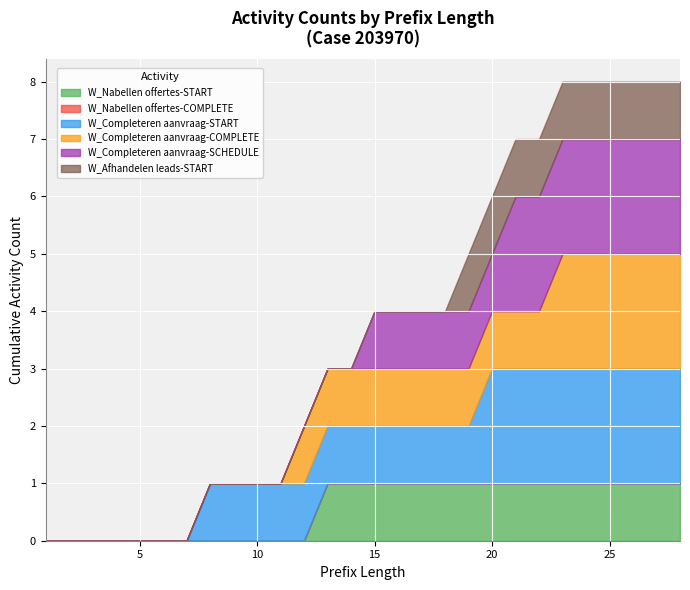

Which series has the largest range (max minus min)?

W_Completeren aanvraag-START